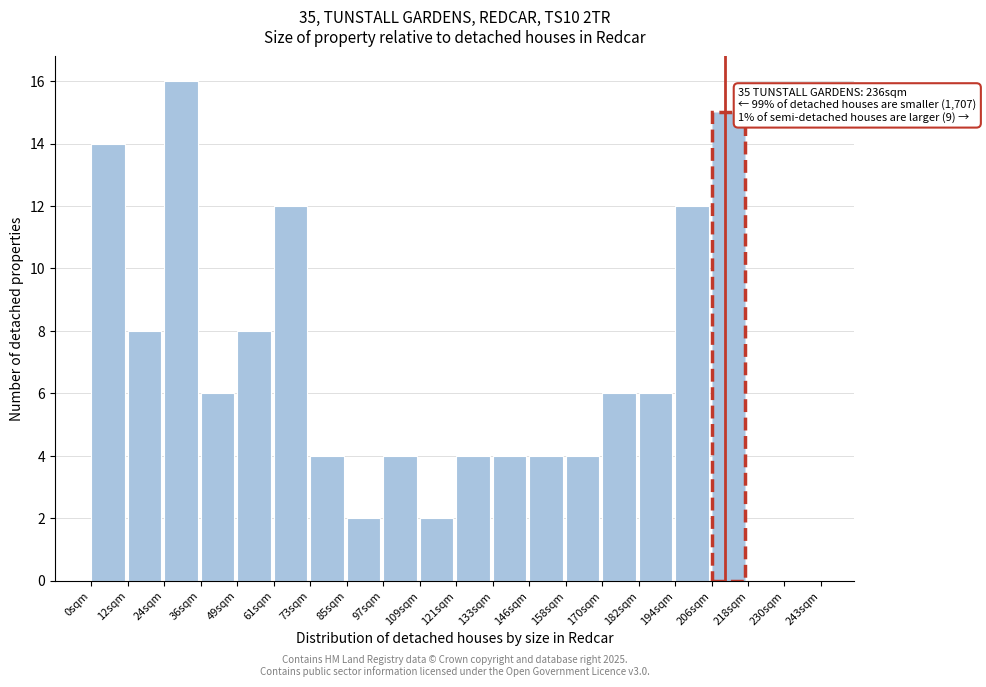

Which range on the x-axis has the tallest bar?

24 to 36